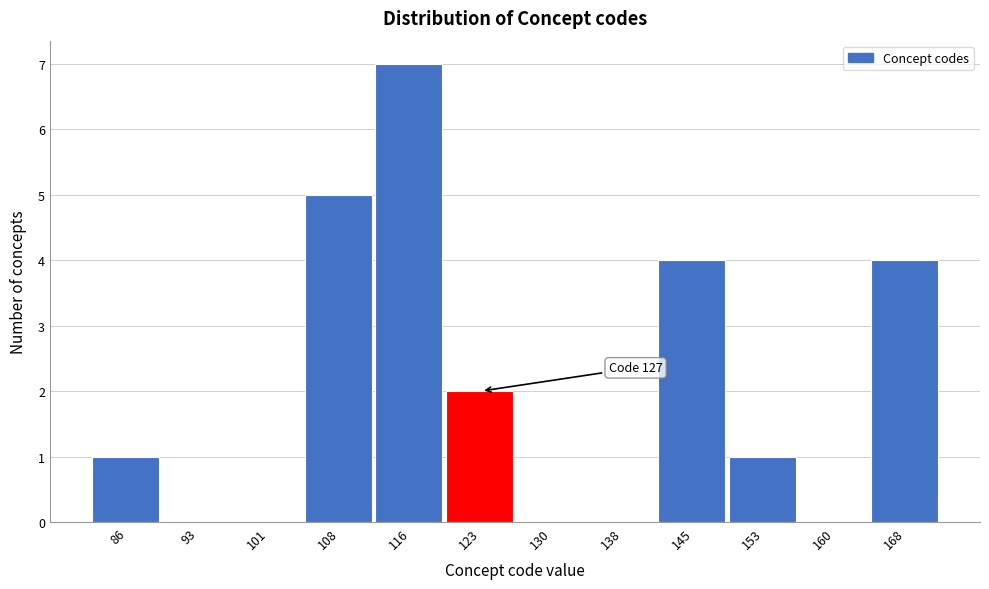

Reading left to right, extract all data points from this chart.

86=1	93=0	101=0	108=5	116=7	123=2	130=0	138=0	145=4	153=1	160=0	168=4